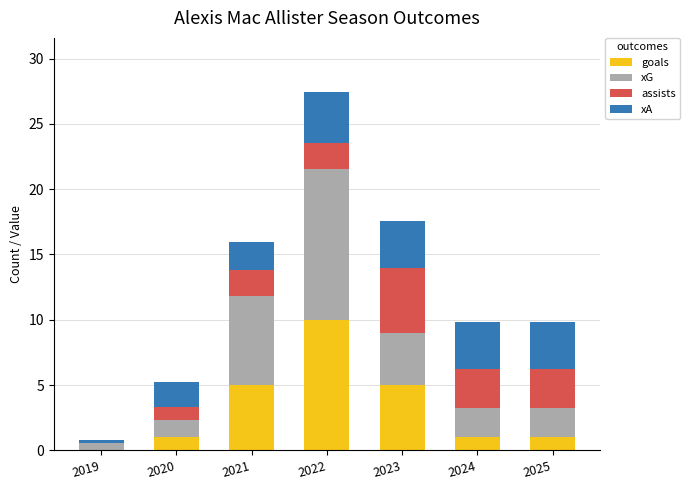

At which category is the sum across all series the highest?

2022